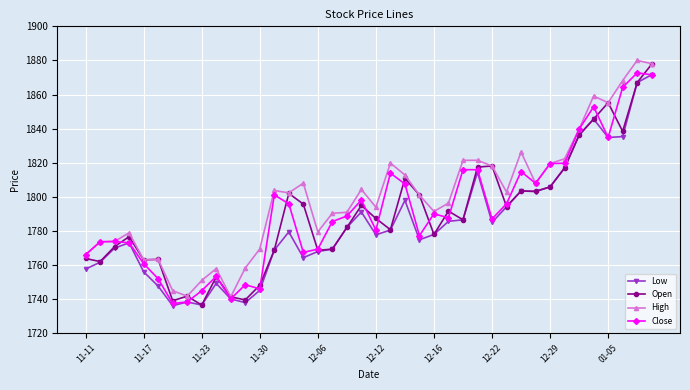

True or false: Low has more than 1 interior local peaks.

True